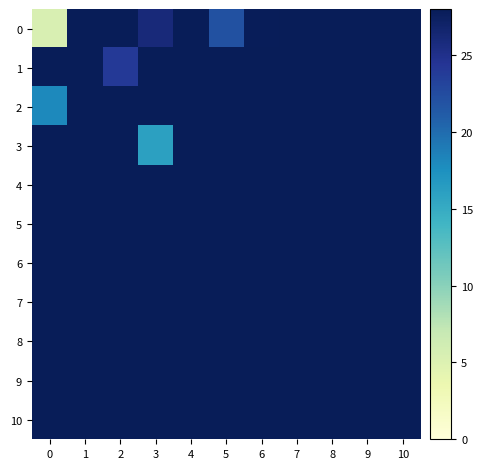

Rank the series by their maximum value, from lowest to highest.

3, 8, 1, 6, 10, 2, 4, 7, 0, 5, 9